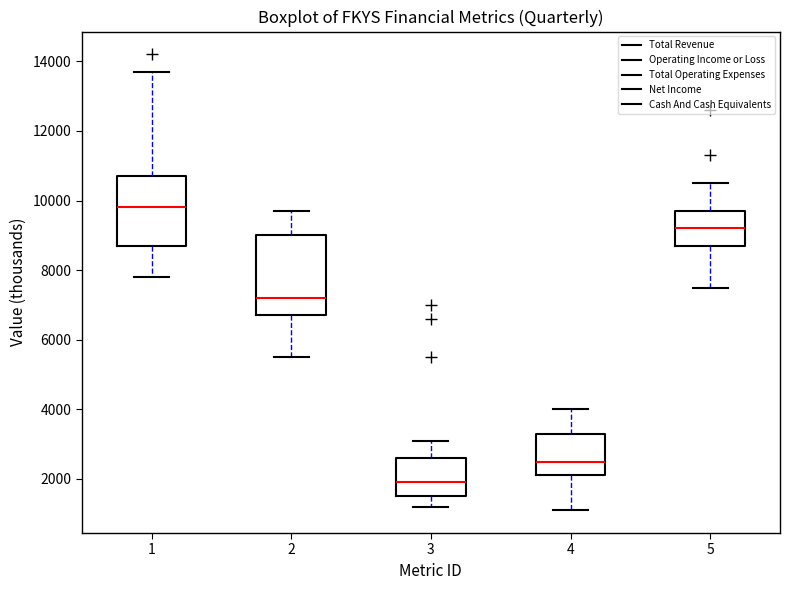

Reading left to right, transcribe this box plot: for each box, give where its median line is, the range the box spans, and where its two whiskers end, as read against the y-axis. The values are not printed on the chart, so give them approximately, as read against the axis.

1: median 9800, box 8800 to 10800, whiskers 7800 to 13800
2: median 7200, box 6800 to 9000, whiskers 5600 to 9800
3: median 2000, box 1600 to 2600, whiskers 1200 to 3200
4: median 2600, box 2200 to 3400, whiskers 1200 to 4000
5: median 9200, box 8800 to 9800, whiskers 7600 to 10600